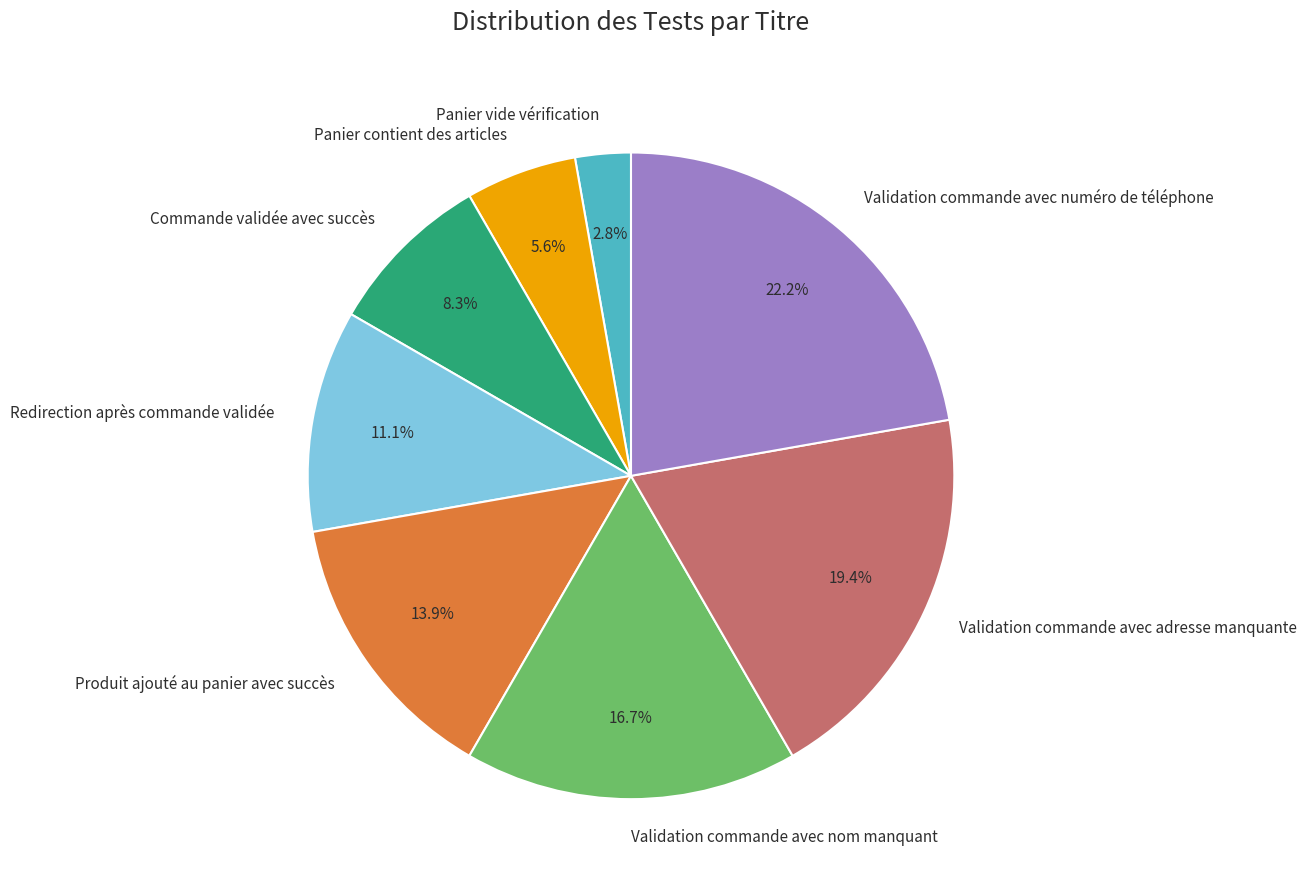

Count the number of slices in the pie.

8